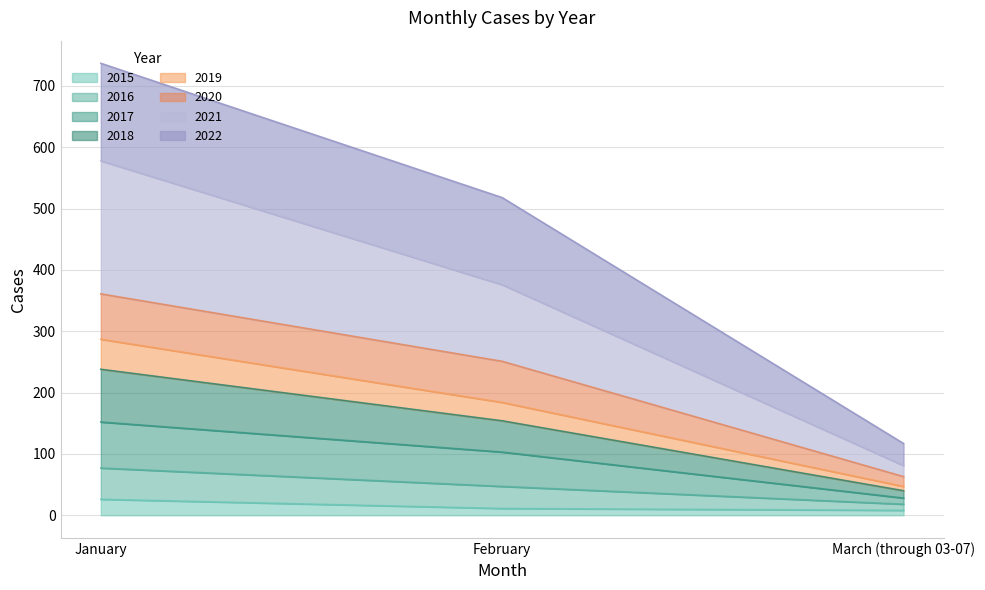

What is the highest value of the 2015 series?

26